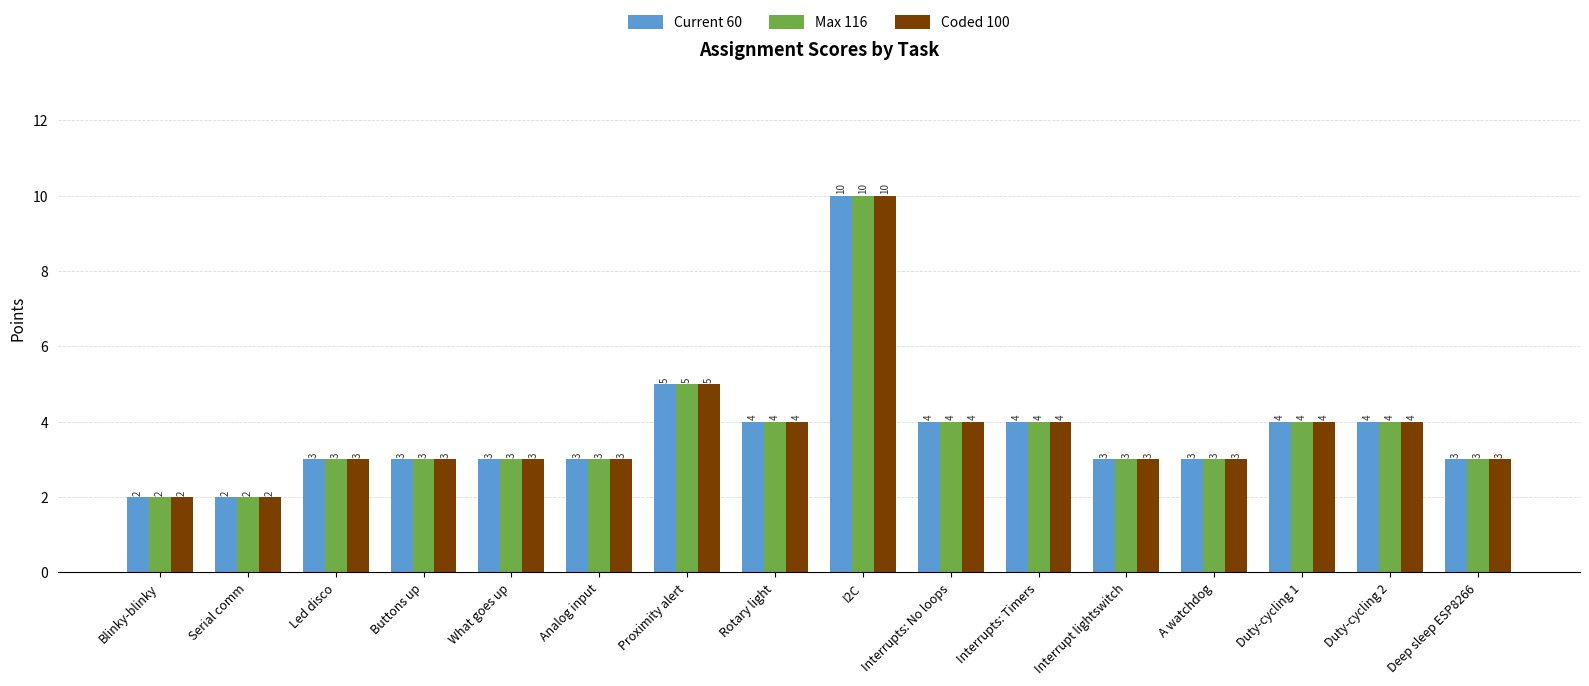

What is the approximate value of Current 60 at Rotary light?

4